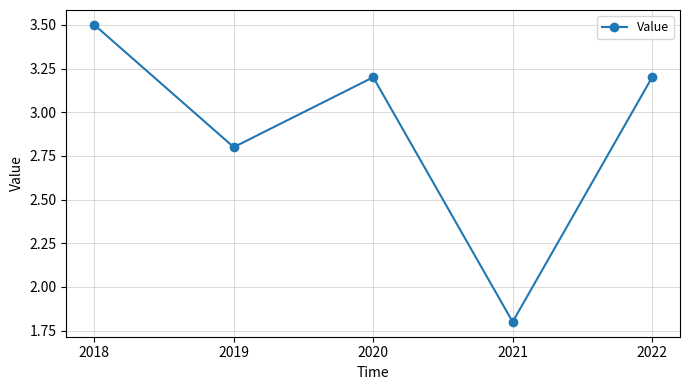

What is the approximate value at 2021?

1.8